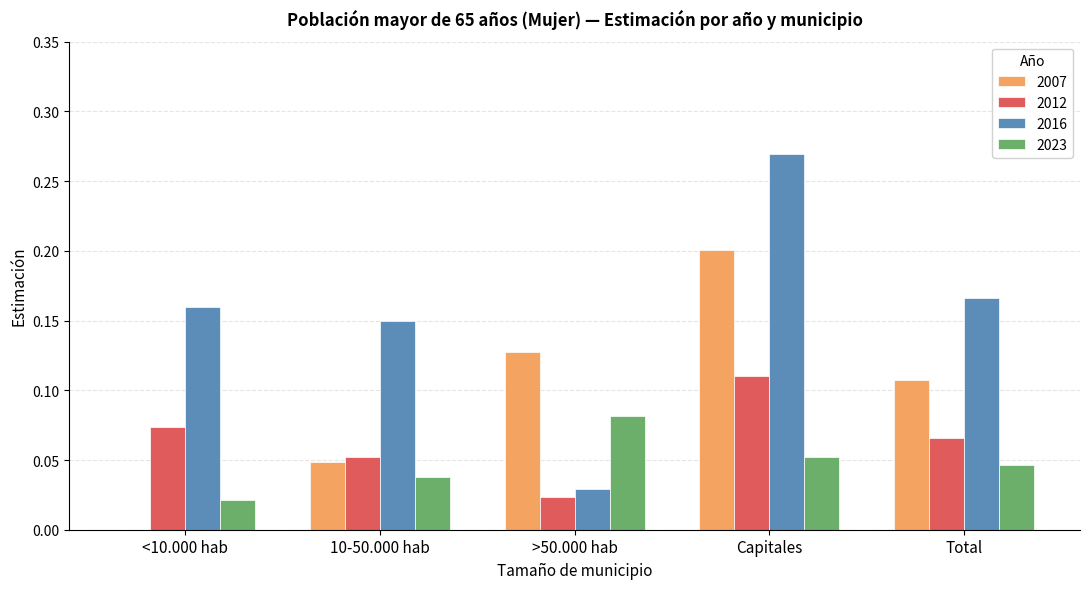

Are the bars grouped side by side (vs. stacked)?

Yes